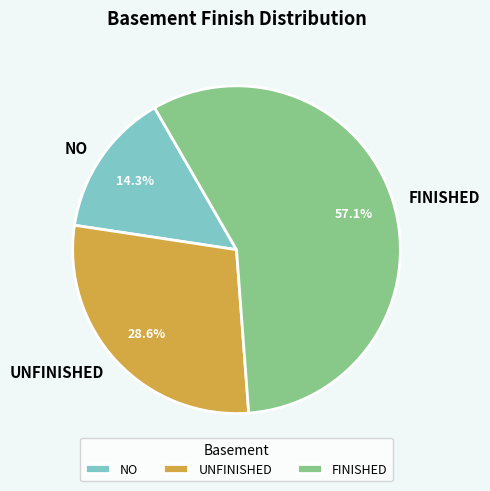

Which slice represents more than half of the pie?

FINISHED